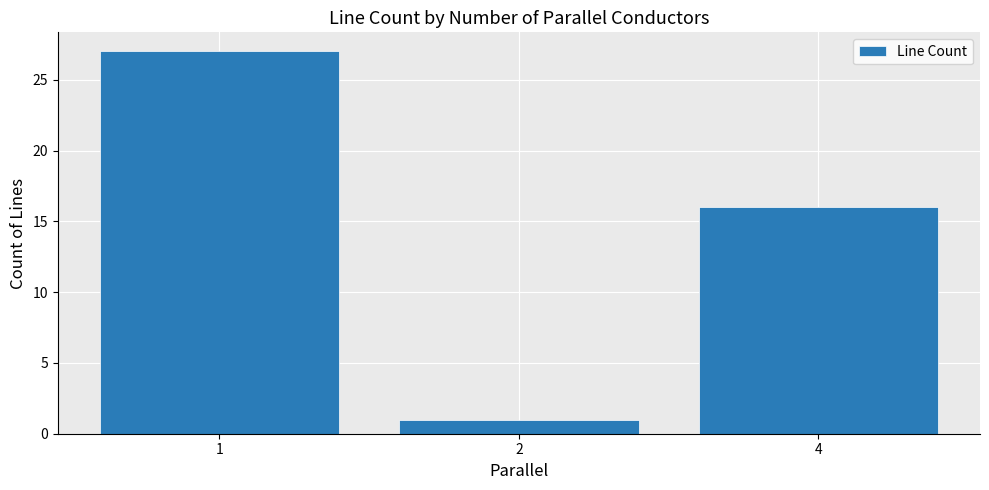

True or false: the data shows 43 at 1.

False